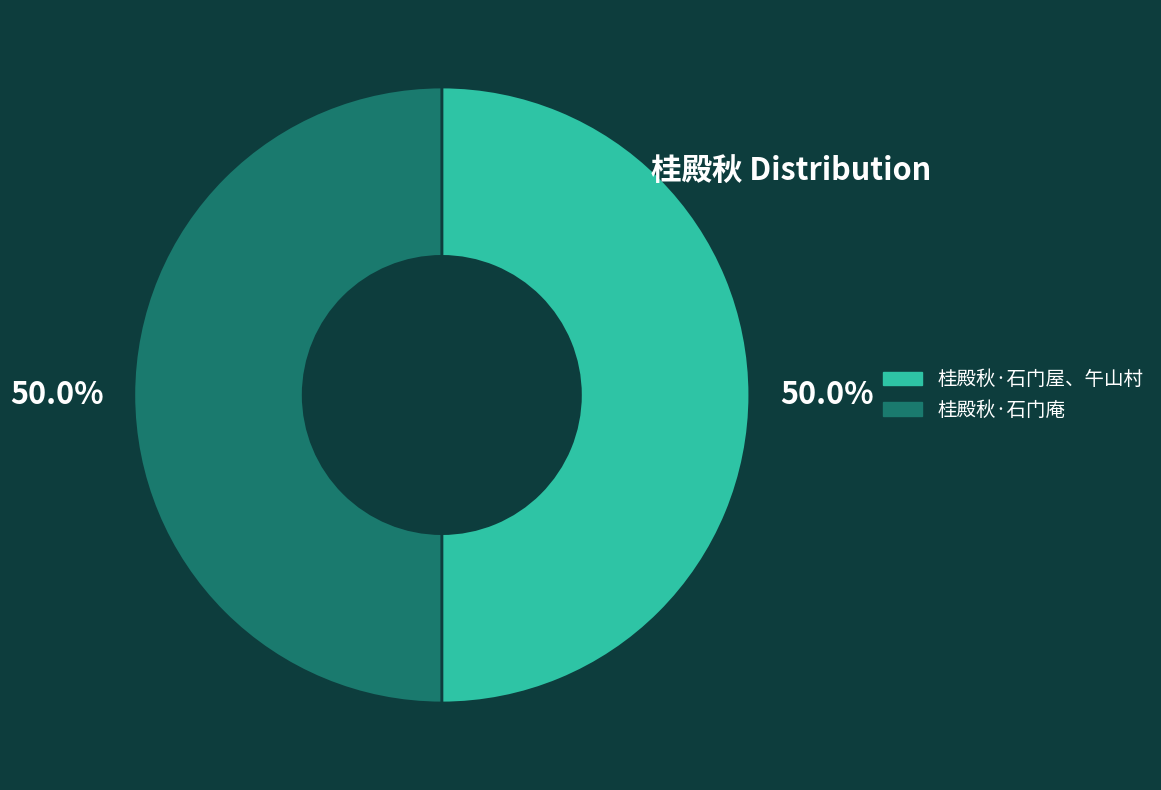

How many segments does this pie chart have?

2